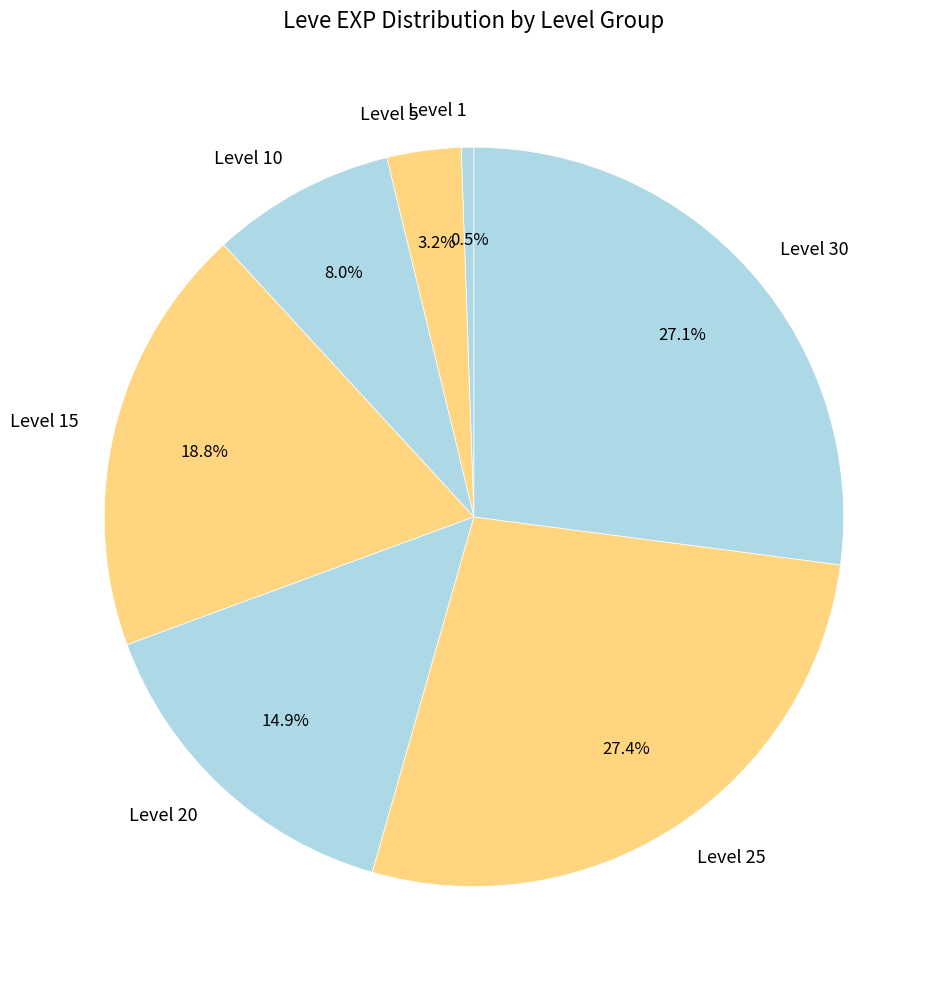

How many slices are in this pie chart?

7